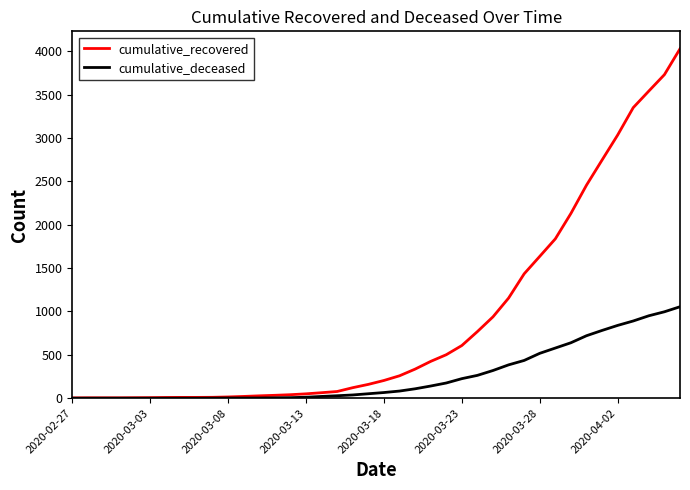

Which series has the largest total across all categories?

cumulative_recovered